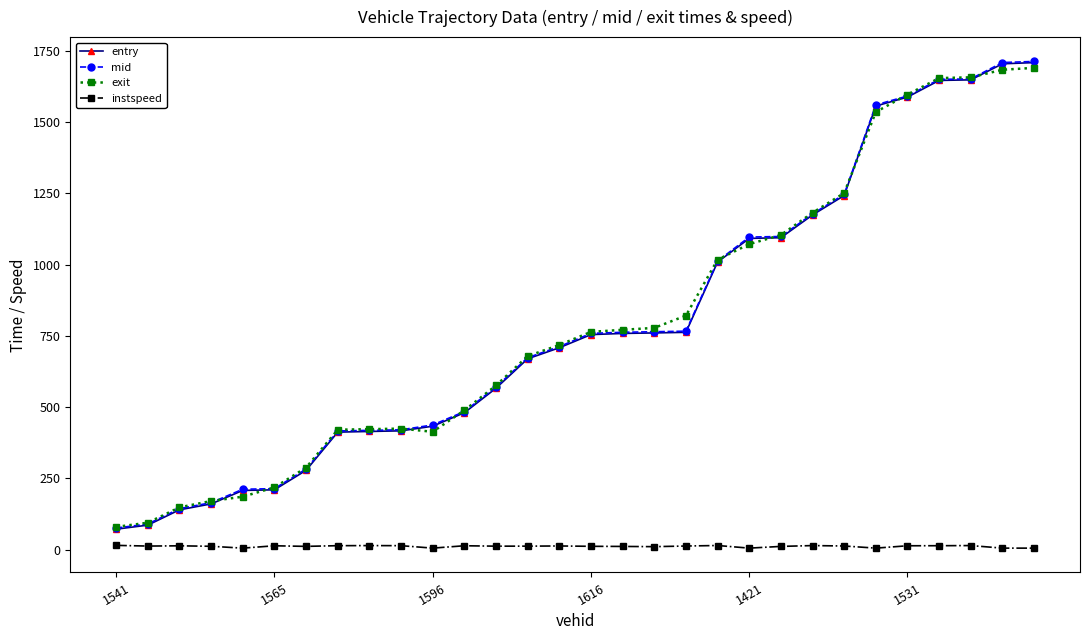

At how many categories does at least one series exceed 456?

19